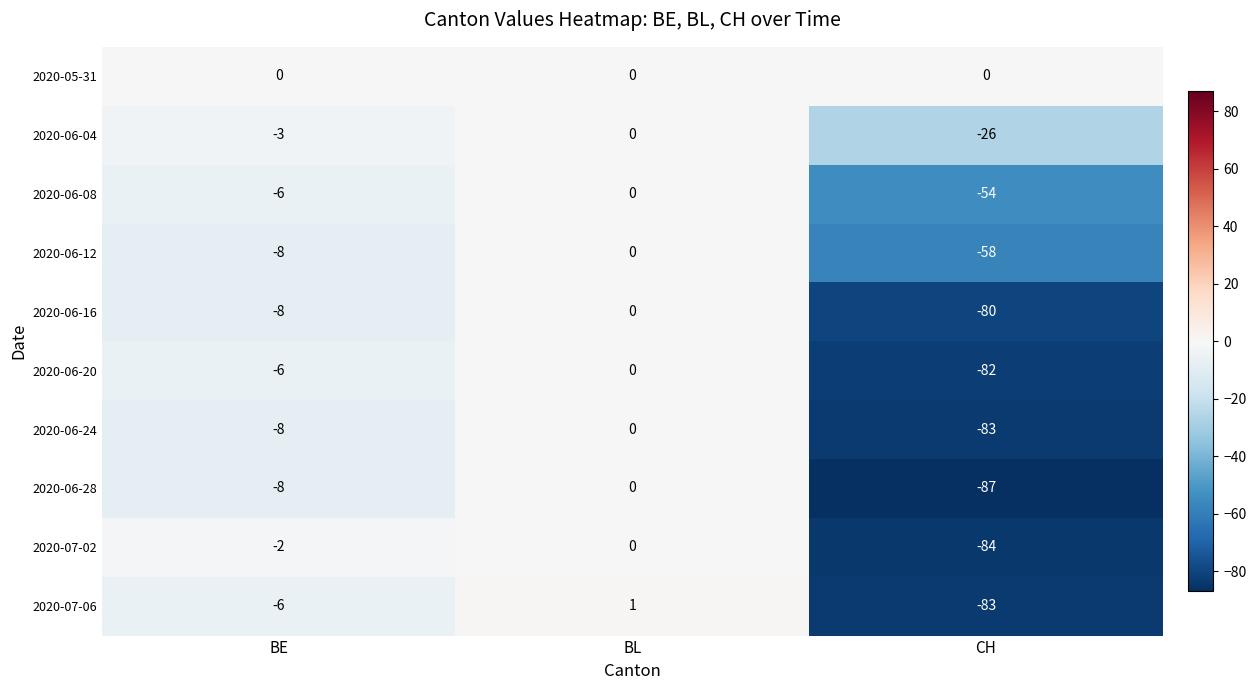

List the labels in order of 2020-06-12 value, smallest first.

CH, BE, BL